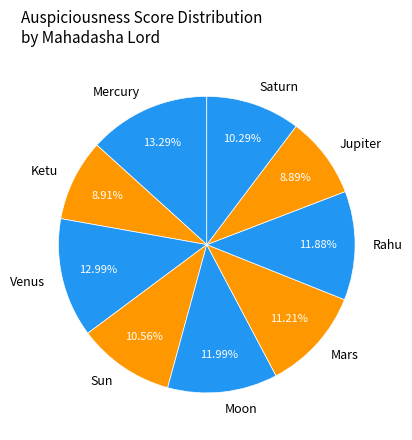

What is the ratio of the value at Venus to the value at Ketu?

1.5